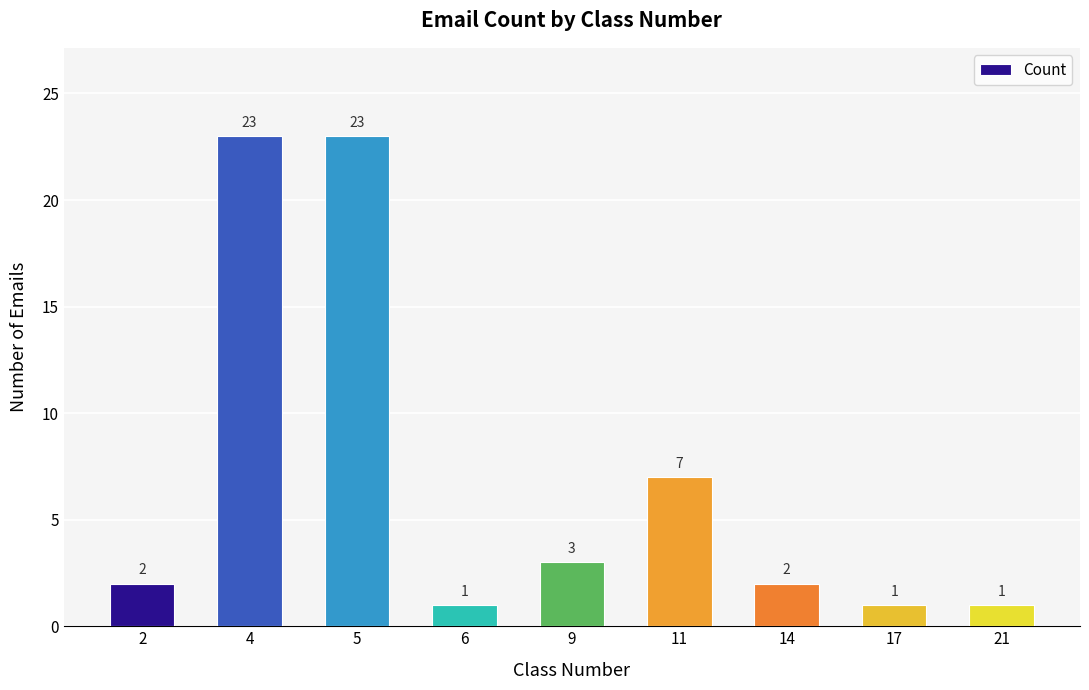

The value at 11 is 11. True or false?

False